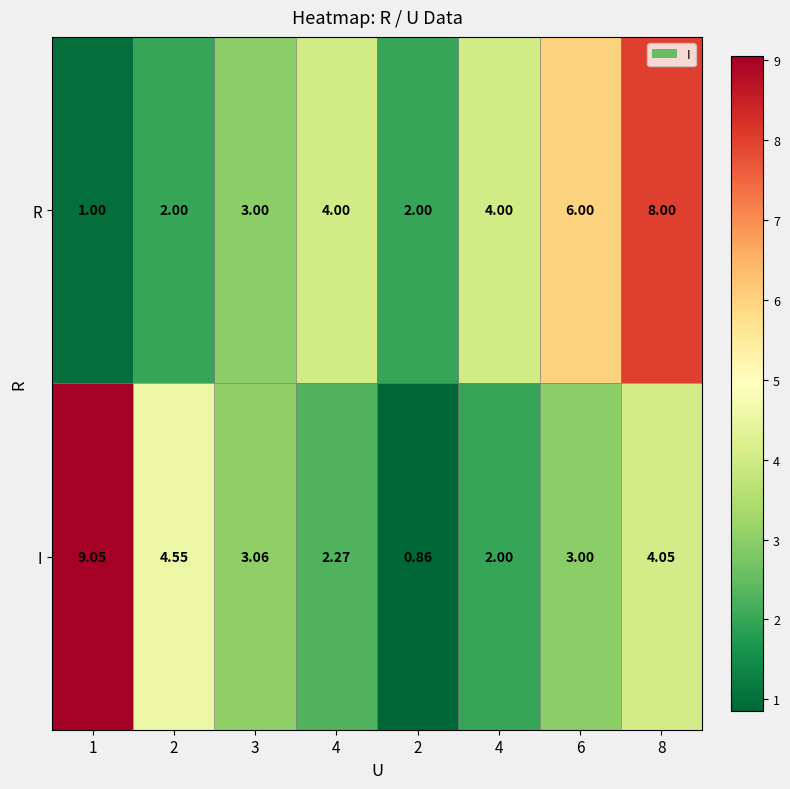

How many data points does each series have?

8